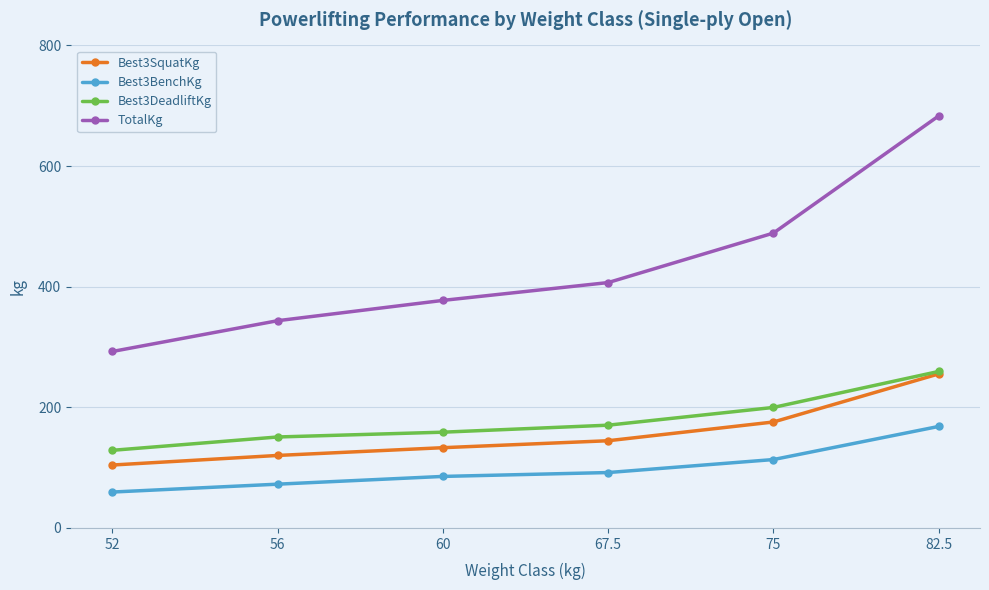

What is the difference between the Best3BenchKg values at 75 and 60?

28.0